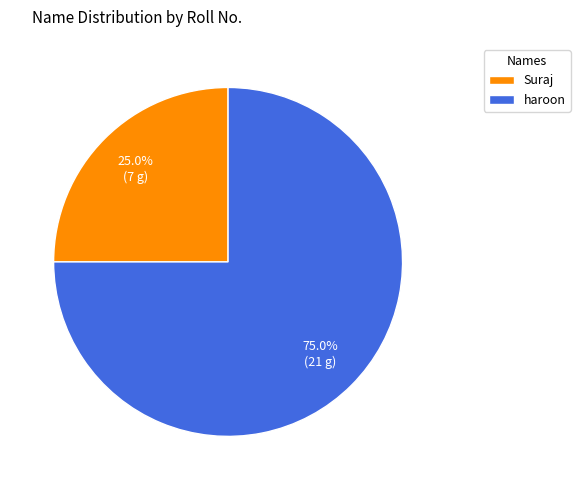

Rank the categories by value from highest to lowest.

haroon, Suraj